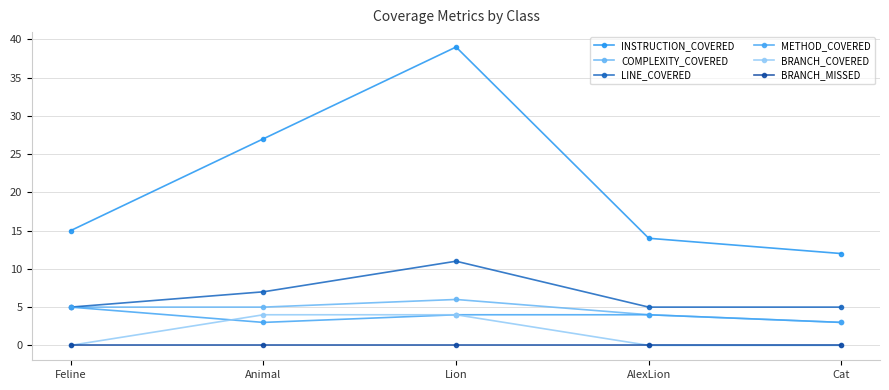

At which category does COMPLEXITY_COVERED reach its first local peak?

Lion